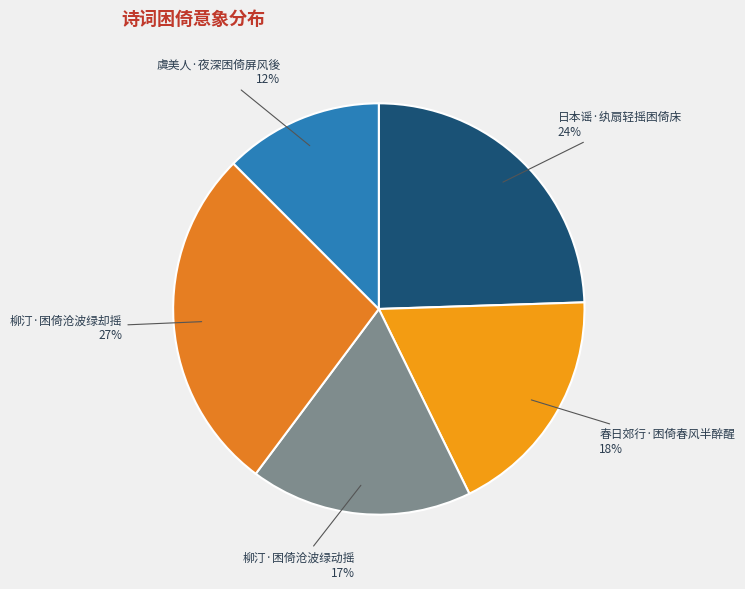

Combined, do 日本谣·纨扇轻摇困倚床 and 春日郊行·困倚春风半醉醒 account for over 50%?

No